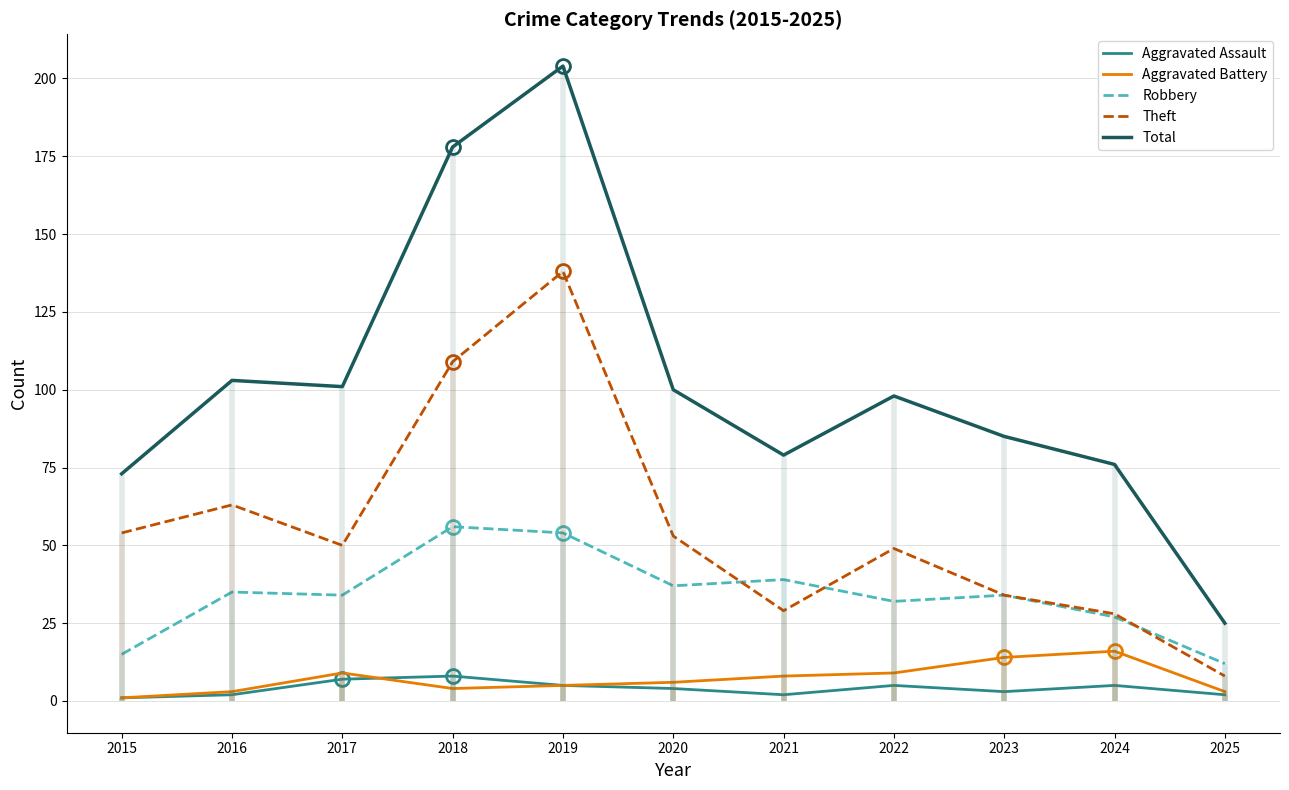

Reading right to left, list all the values displayed in this chart.

Aggravated Assault: 2025=2	2024=5	2023=3	2022=5	2021=2	2020=4	2019=5	2018=8	2017=7	2016=2	2015=1
Aggravated Battery: 2025=3	2024=16	2023=14	2022=9	2021=8	2020=6	2019=5	2018=4	2017=9	2016=3	2015=1
Robbery: 2025=12	2024=27	2023=34	2022=32	2021=39	2020=37	2019=54	2018=56	2017=34	2016=35	2015=15
Theft: 2025=8	2024=28	2023=34	2022=49	2021=29	2020=53	2019=138	2018=109	2017=50	2016=63	2015=54
Total: 2025=25	2024=76	2023=85	2022=98	2021=79	2020=100	2019=204	2018=178	2017=101	2016=103	2015=73